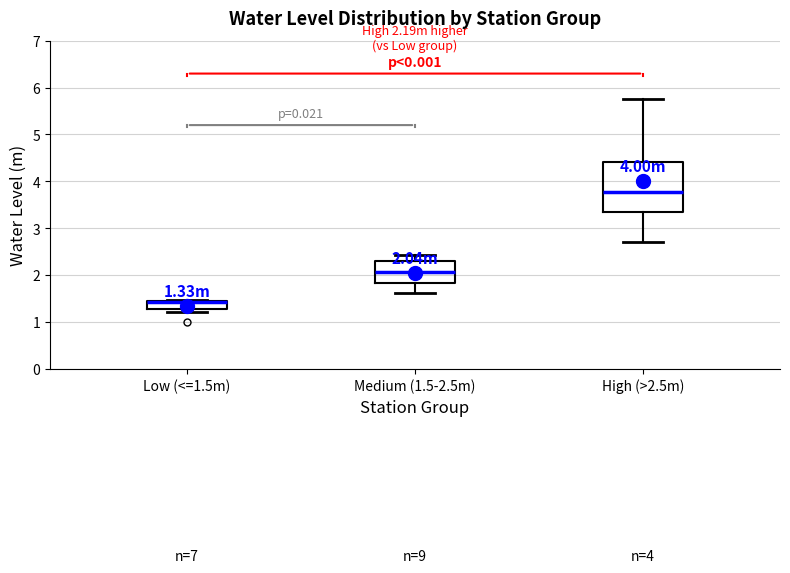

Which box is the tallest, from its lower edge to its upper edge?

High (>2.5m)